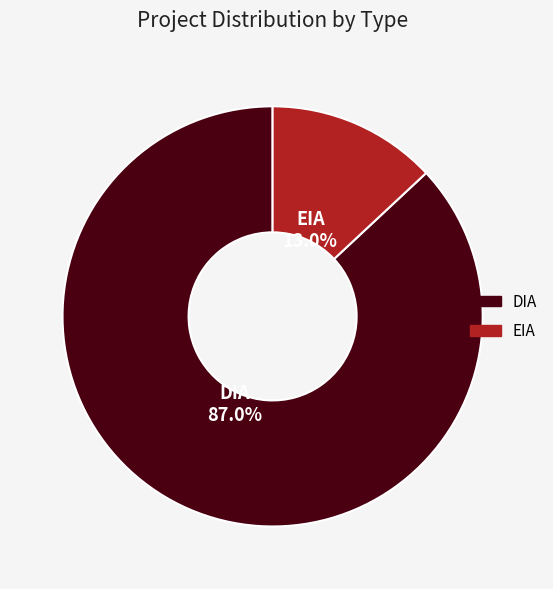

To the nearest percent, what is the difference between the DIA and EIA slice percentages?

74%